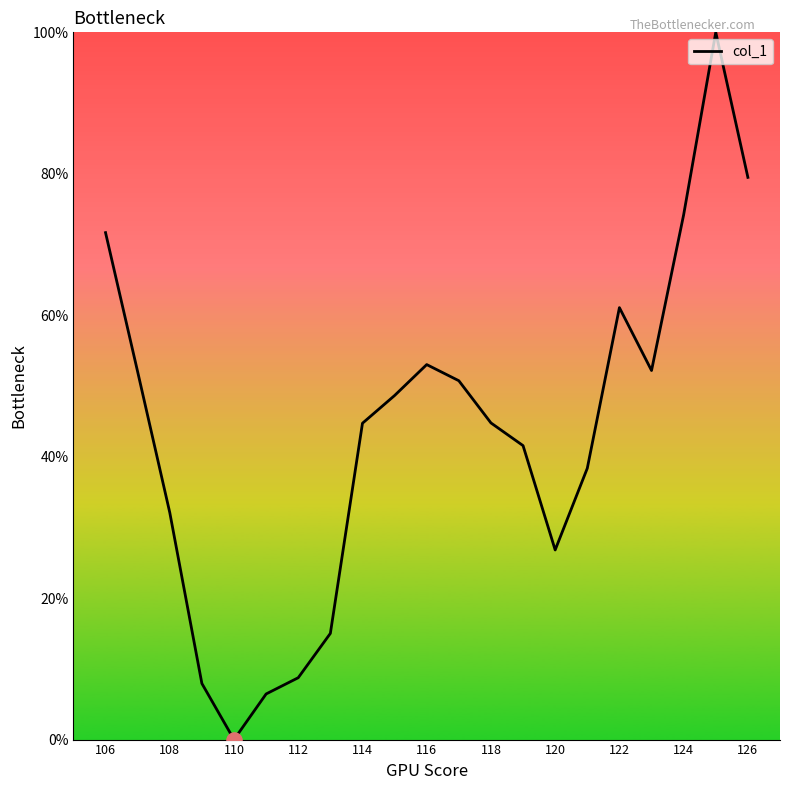

What is the maximum value shown in the chart?

100.0